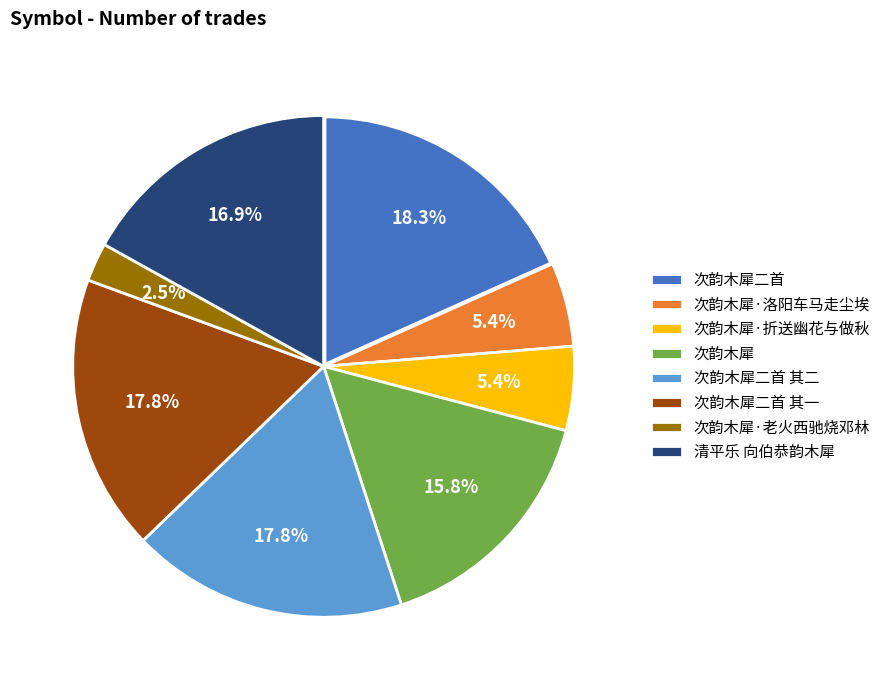

Combined, what portion of the pie is 次韵木犀·老火西驰烧邓林 and 次韵木犀?

18.3%